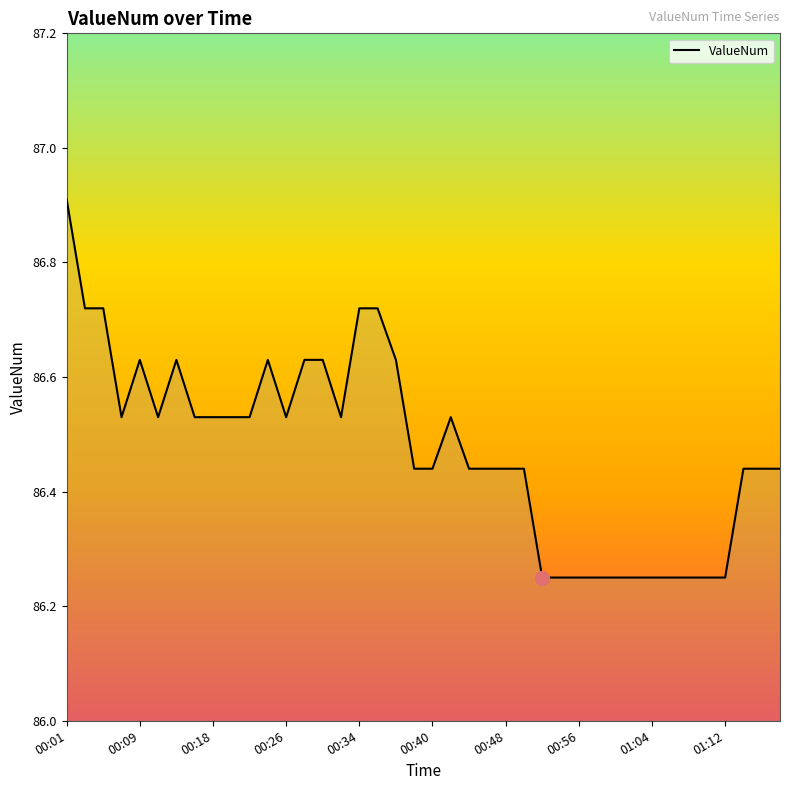

What is the maximum value shown in the chart?

86.9